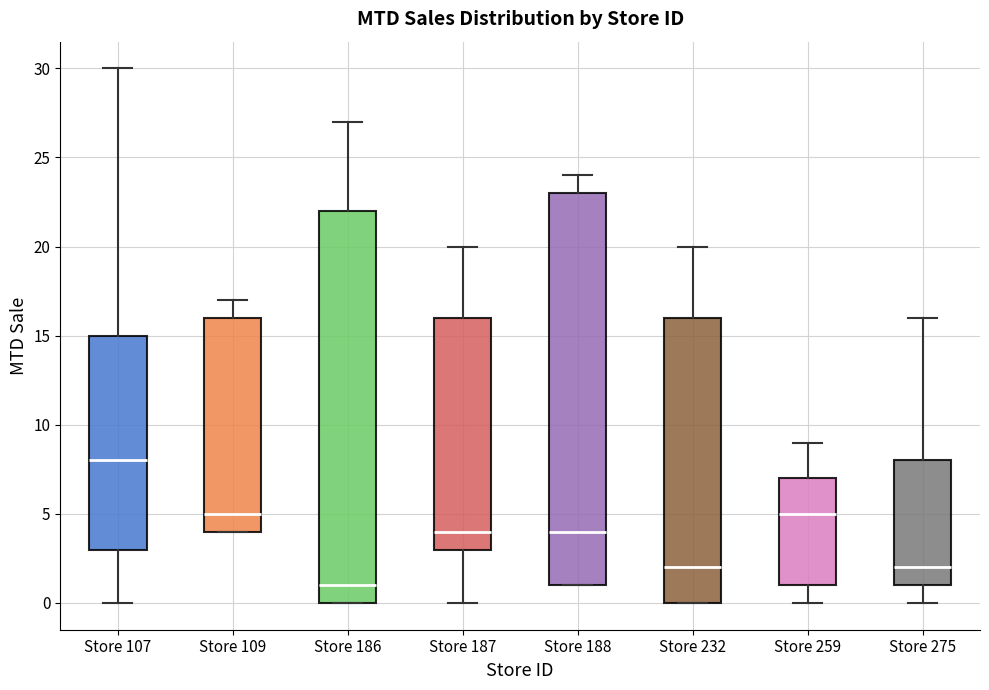

Where is the lower edge of the box for Store 188 on the y-axis? The values are not printed on the chart, so give them approximately, as read against the axis.

1